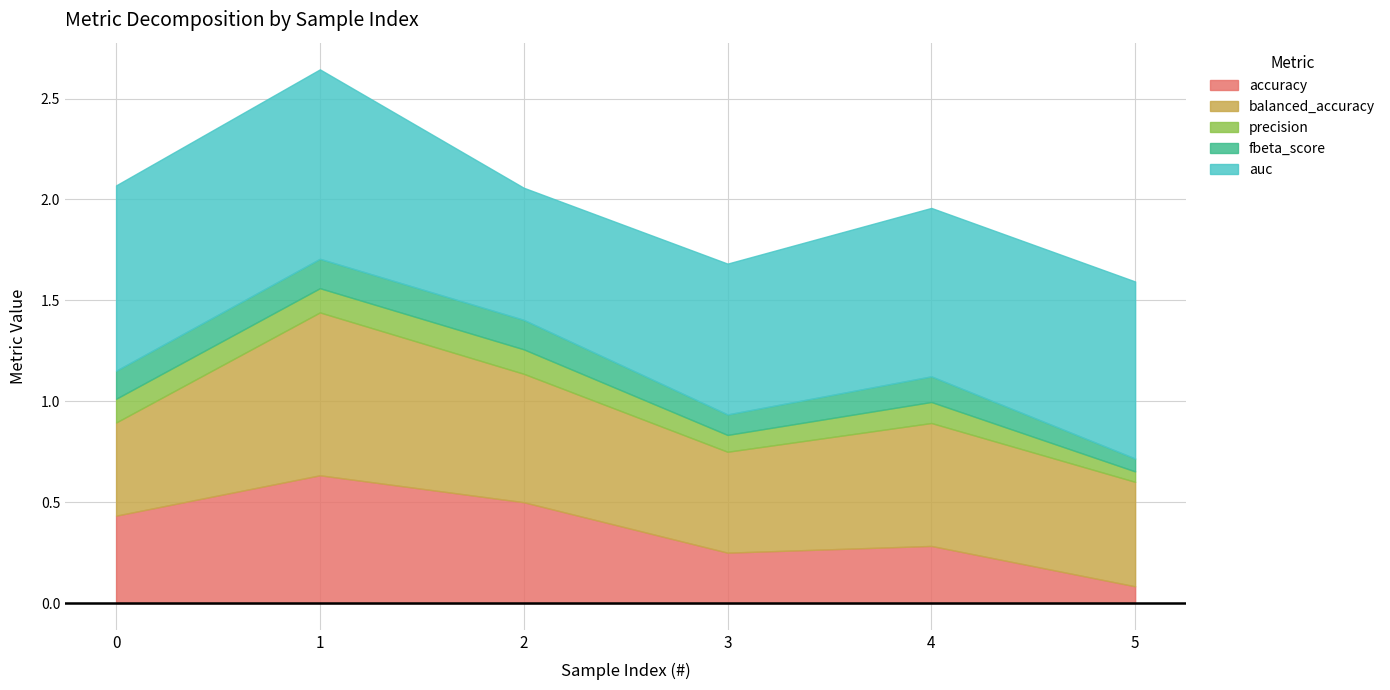

The value of accuracy at 4 is 0.3. True or false?

True